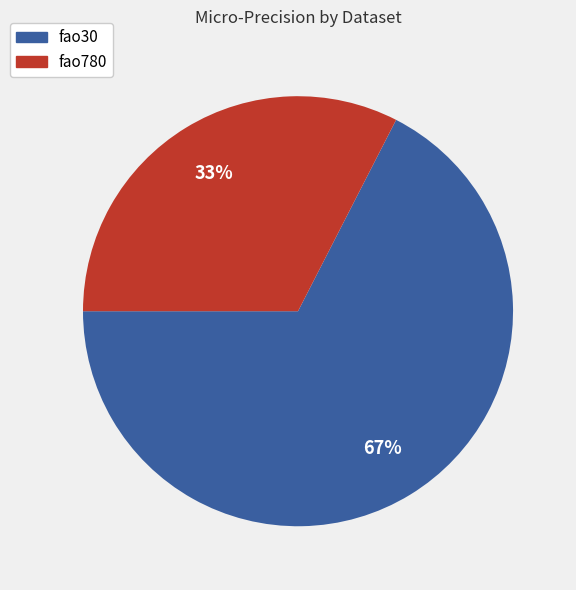

Is it true that fao780 is 33% of the pie?

True